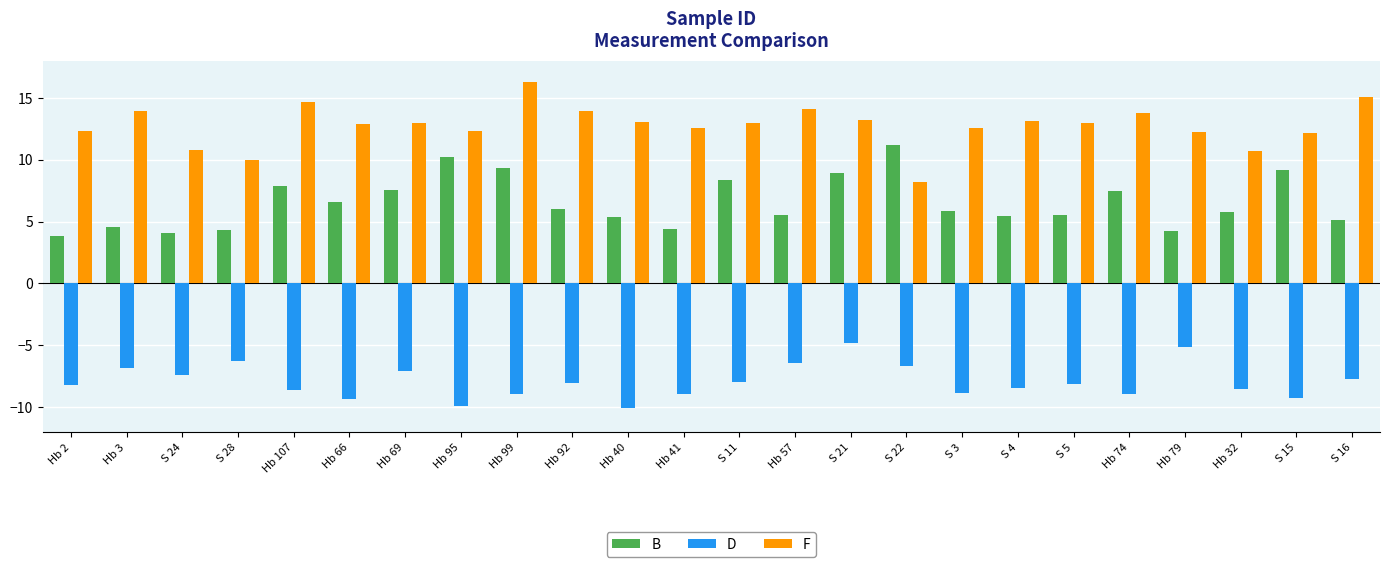

What is the sum of all D values?

-190.4